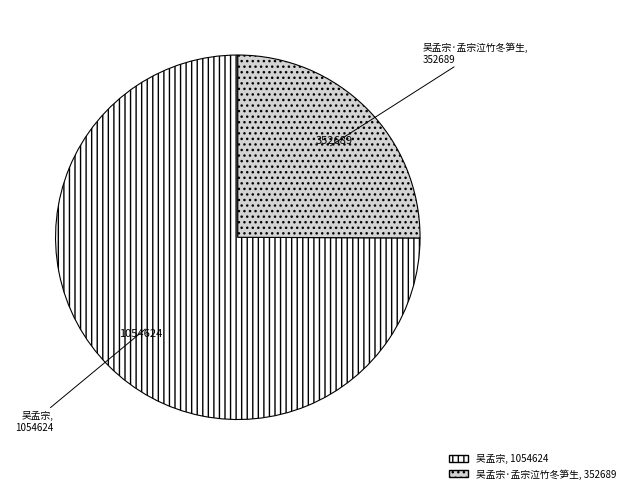

Is there a majority slice in this chart?

Yes